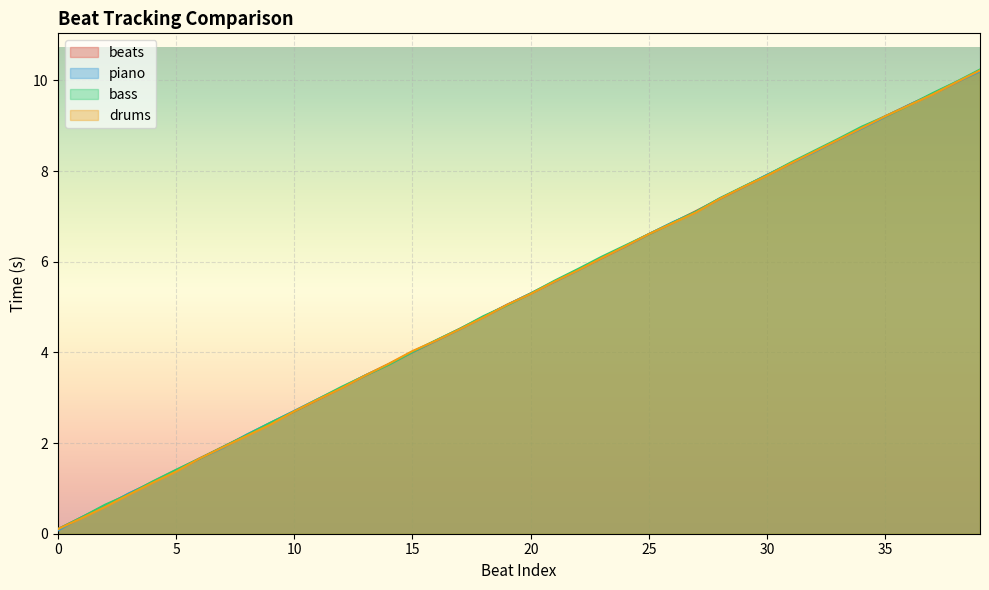

How many categories are shown in the chart?

40